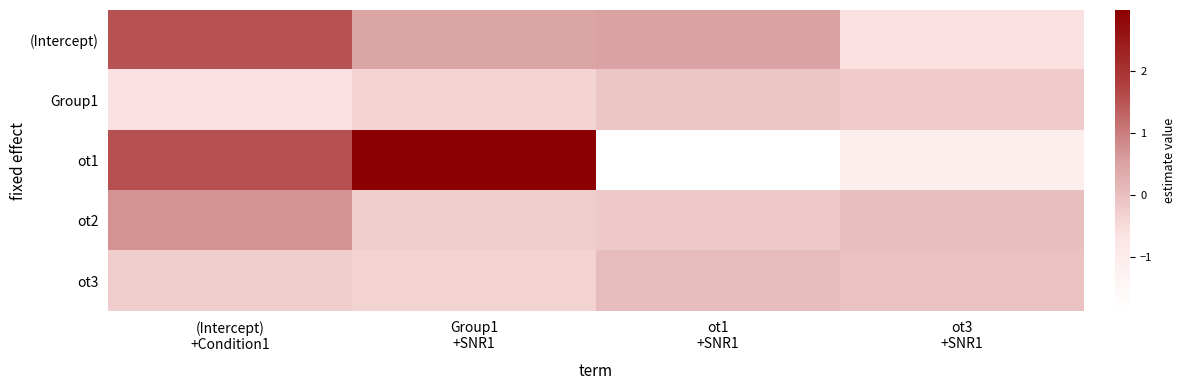

Reading right to left, what are all the values shown in this chart?

(Intercept): ot3
+SNR1=-0.6	ot1
+SNR1=0.5	Group1
+SNR1=0.4	(Intercept)
+Condition1=1.5
Group1: ot3
+SNR1=-0.2	ot1
+SNR1=-0.1	Group1
+SNR1=-0.4	(Intercept)
+Condition1=-0.6
ot1: ot3
+SNR1=-1.1	ot1
+SNR1=-1.9	Group1
+SNR1=3.0	(Intercept)
+Condition1=1.6
ot2: ot3
+SNR1=-0.0	ot1
+SNR1=-0.2	Group1
+SNR1=-0.3	(Intercept)
+Condition1=0.7
ot3: ot3
+SNR1=-0.1	ot1
+SNR1=0.0	Group1
+SNR1=-0.3	(Intercept)
+Condition1=-0.3